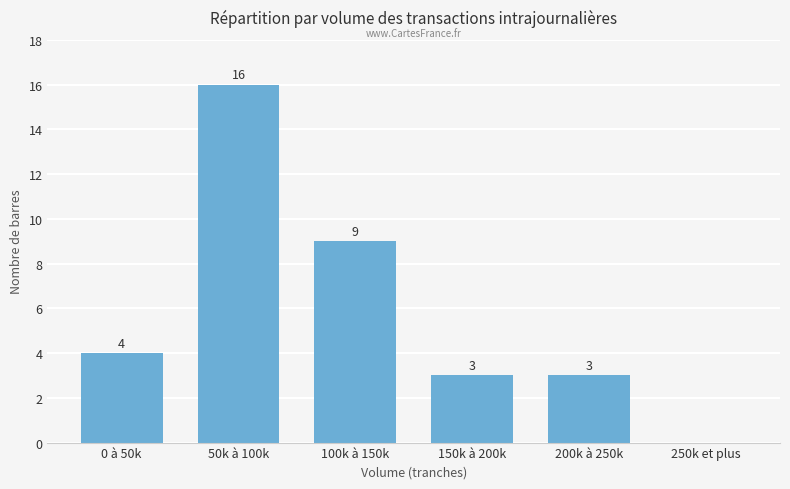

What is the sum of all values?

35